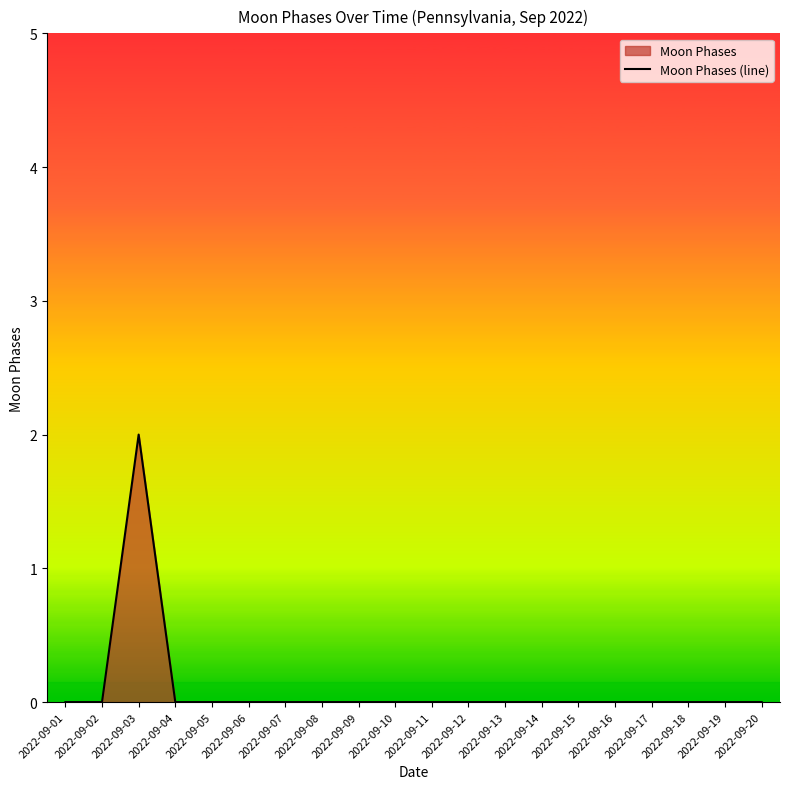

How many positive values are there?

1